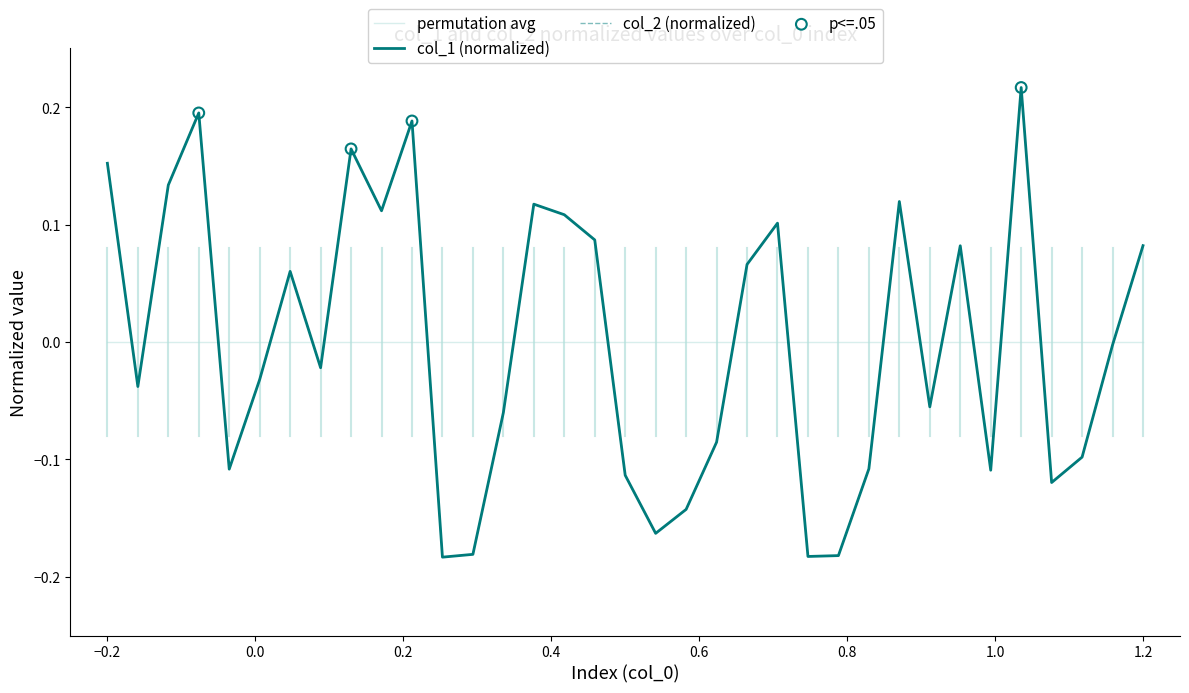

Is this an area chart (filled region under the line)?

No